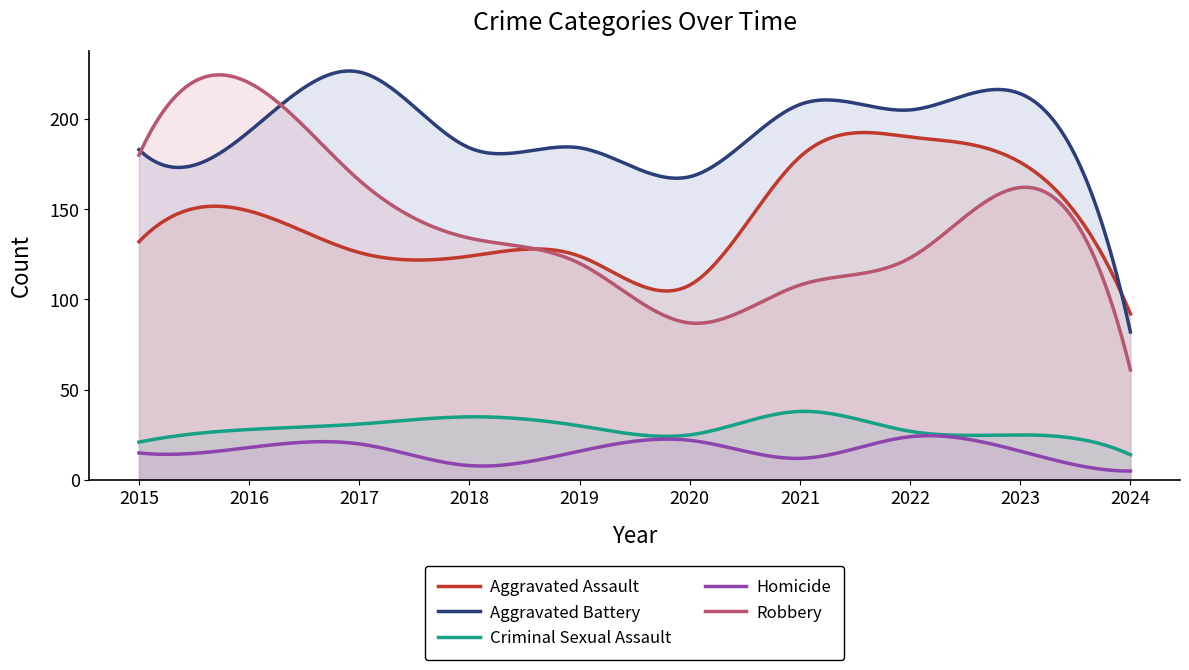

At which category does Aggravated Assault reach its first local valley?

2020